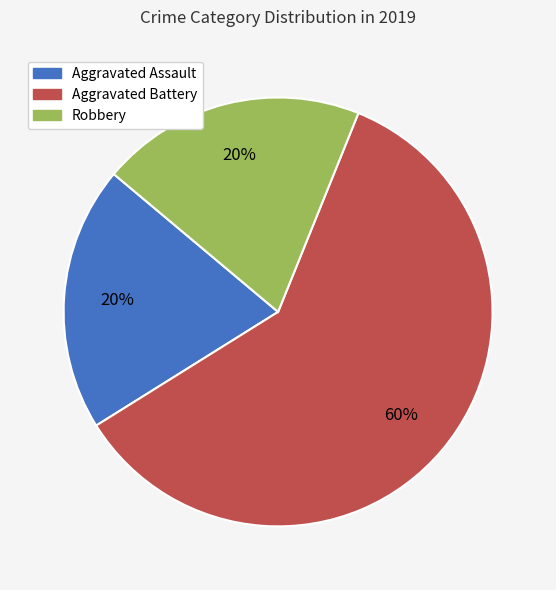

What is the ratio of the value at Aggravated Battery to the value at Aggravated Assault?

3.0